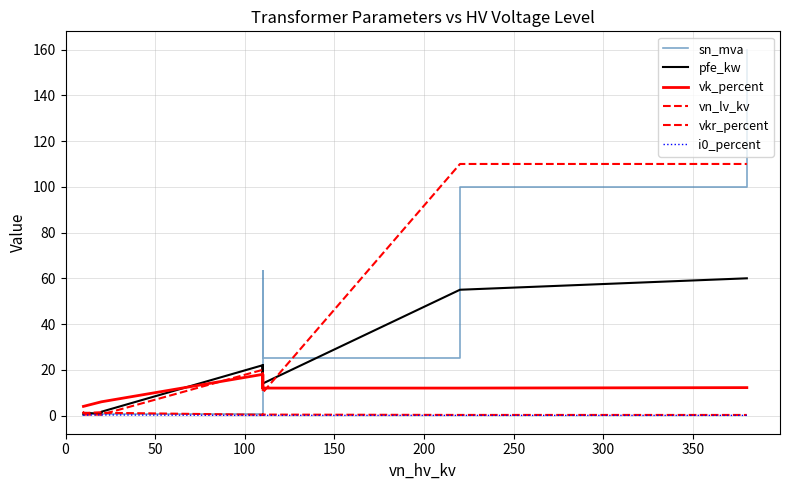

How many series are shown in this chart?

6